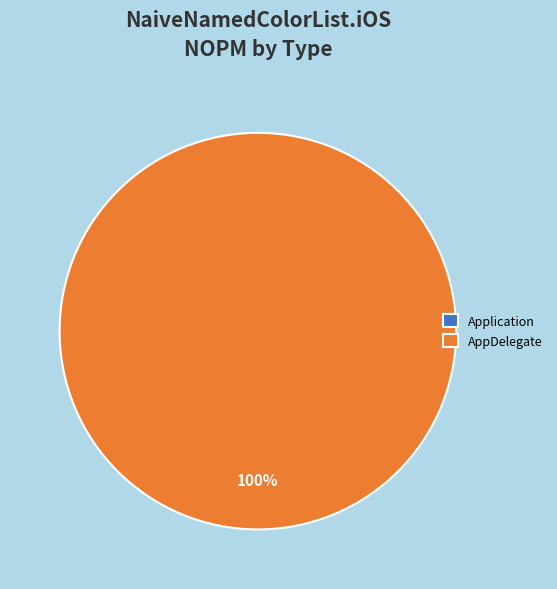

To the nearest percent, what is the average slice percentage?

50%